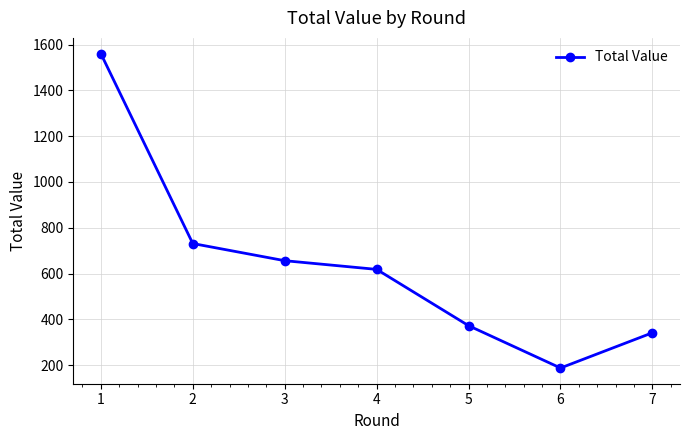

At which label is the value closest to 874?

2